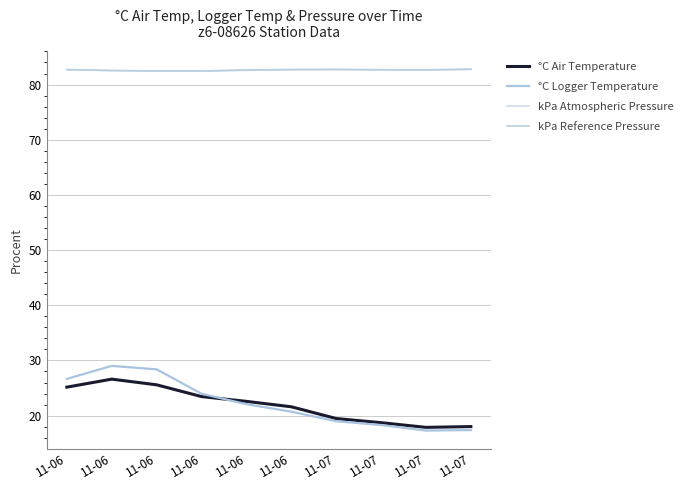

The value of kPa Reference Pressure at 11-07 is 82.7. True or false?

True